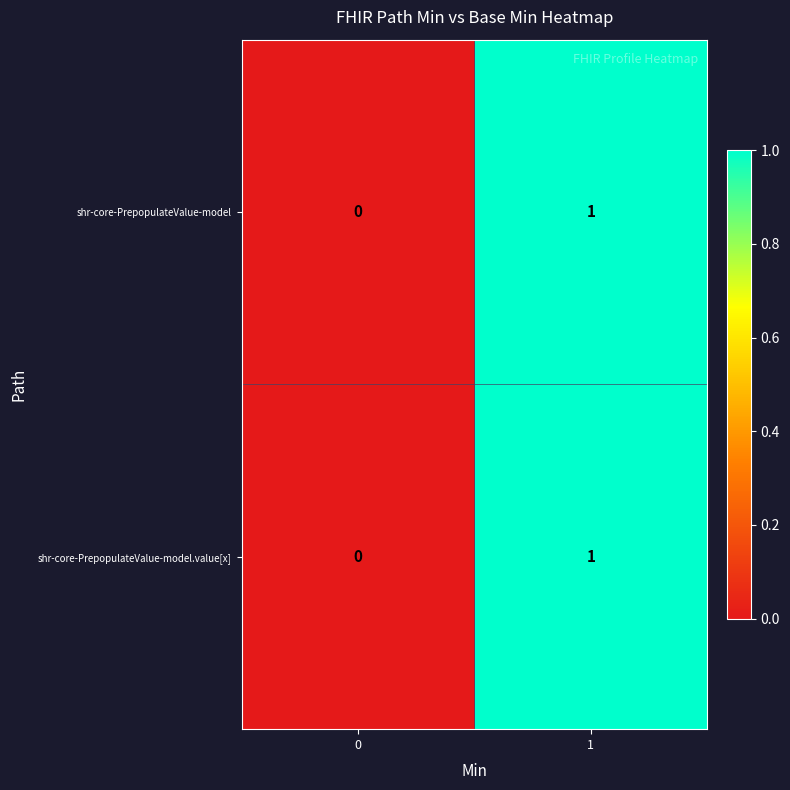

At which category is the sum across all series the highest?

1